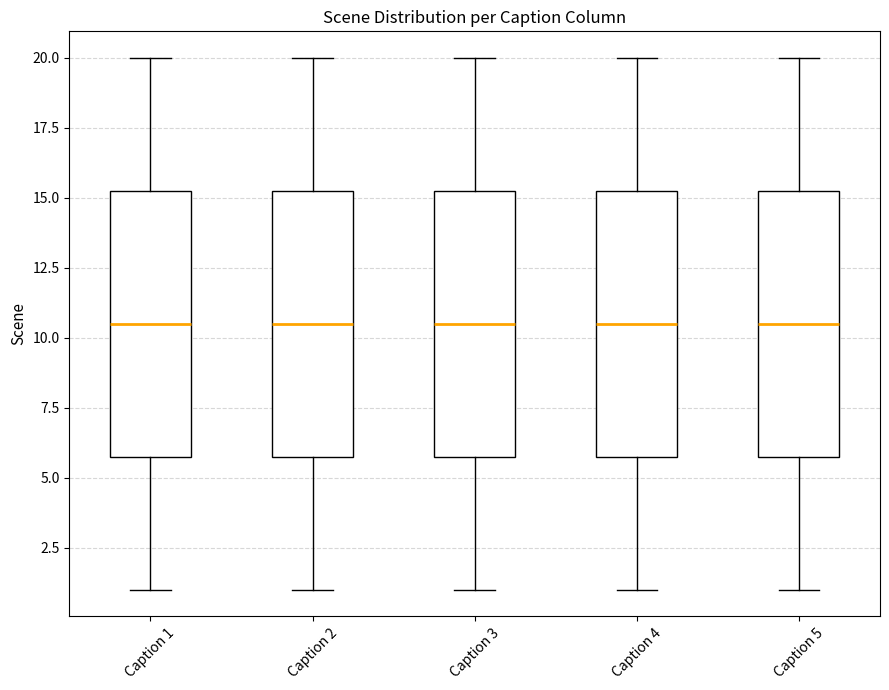

Reading left to right, transcribe this box plot: for each box, give where its median line is, the range the box spans, and where its two whiskers end, as read against the y-axis. The values are not printed on the chart, so give them approximately, as read against the axis.

Caption 1: median 10.5, box 6.0 to 15.5, whiskers 1.0 to 20.0
Caption 2: median 10.5, box 6.0 to 15.5, whiskers 1.0 to 20.0
Caption 3: median 10.5, box 6.0 to 15.5, whiskers 1.0 to 20.0
Caption 4: median 10.5, box 6.0 to 15.5, whiskers 1.0 to 20.0
Caption 5: median 10.5, box 6.0 to 15.5, whiskers 1.0 to 20.0